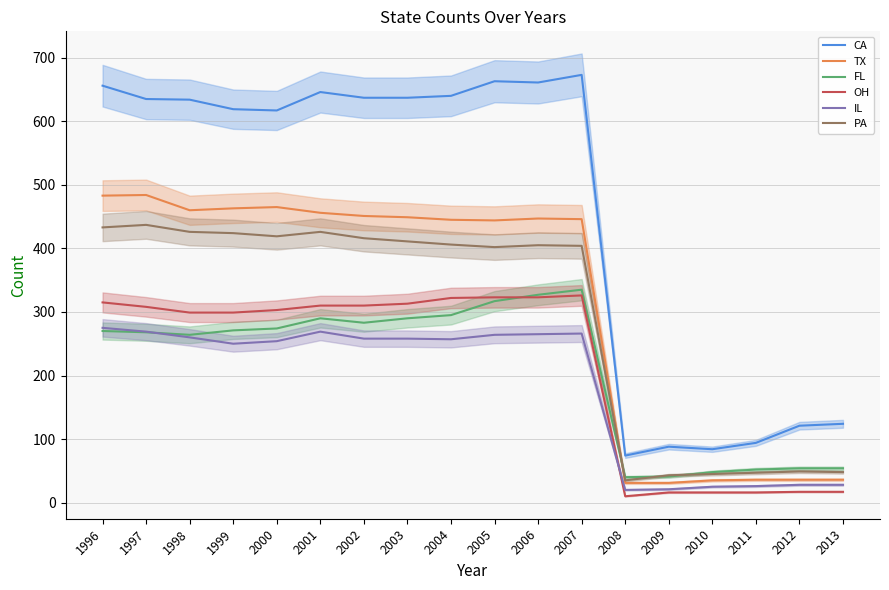

True or false: CA and FL intersect in this chart.

False